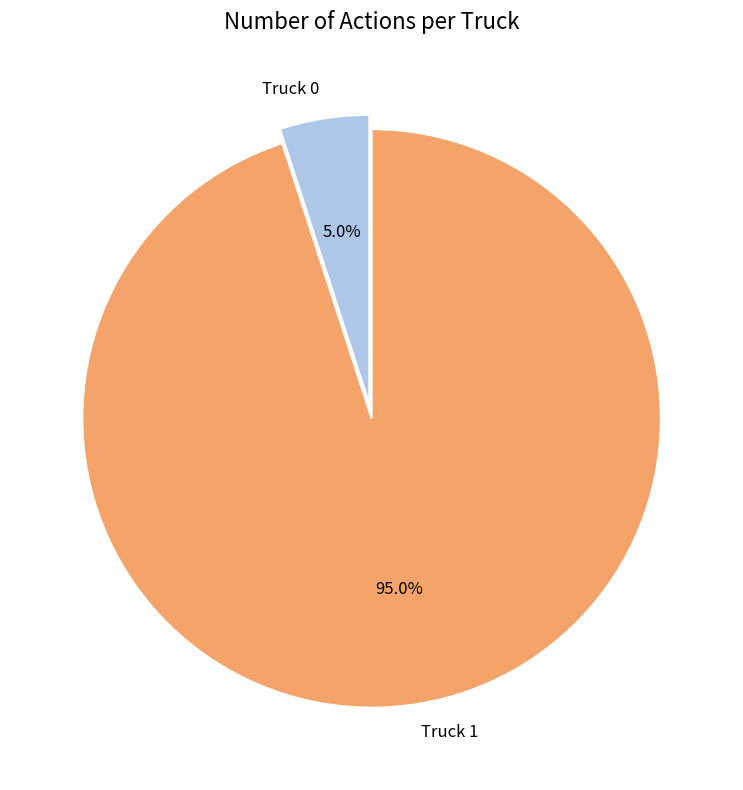

Which category has the biggest portion of the pie?

Truck 1